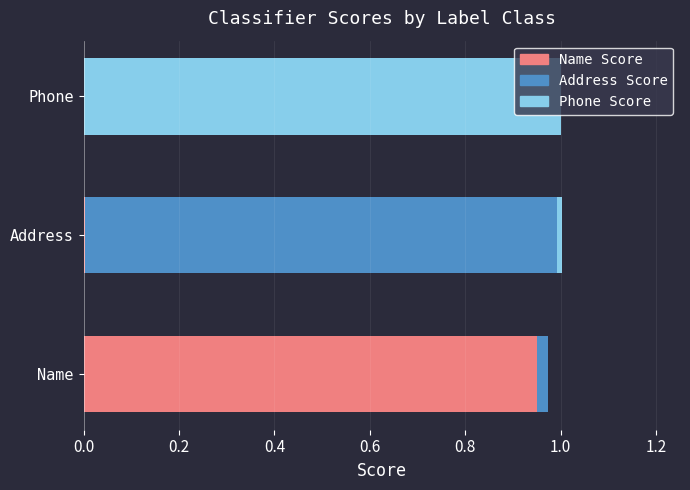

True or false: Name Score has a value of 0.0 at Address.

True